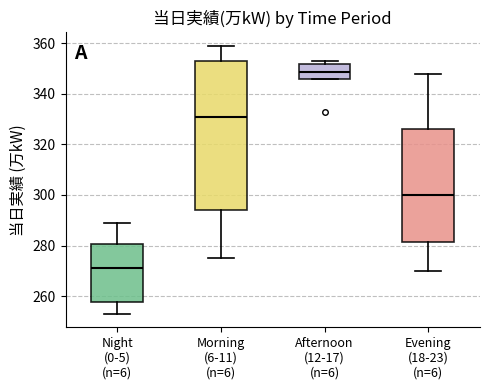

Which box has the highest median line?

Afternoon (12-17) (n=6)